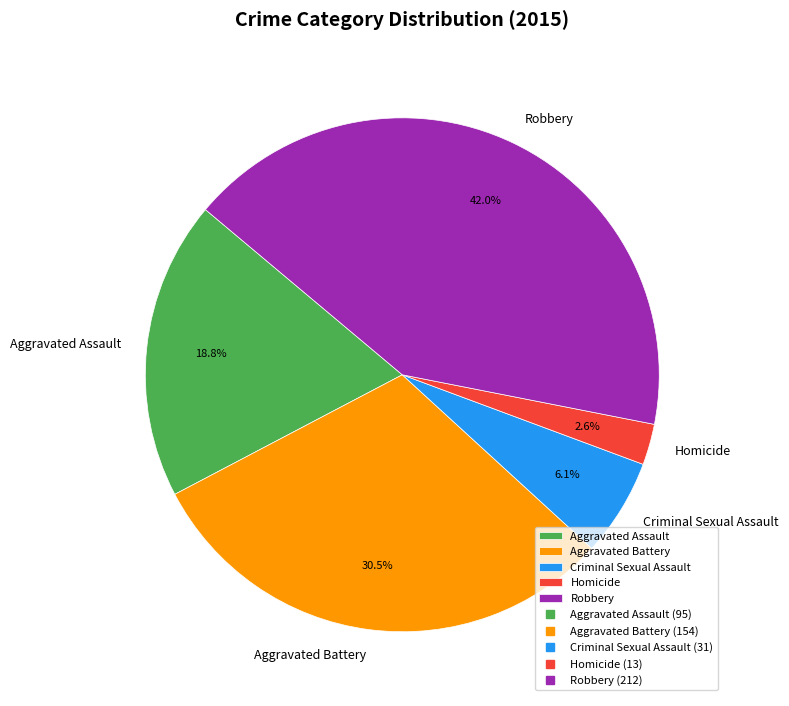

To the nearest percent, what percentage of the pie is Robbery?

42%